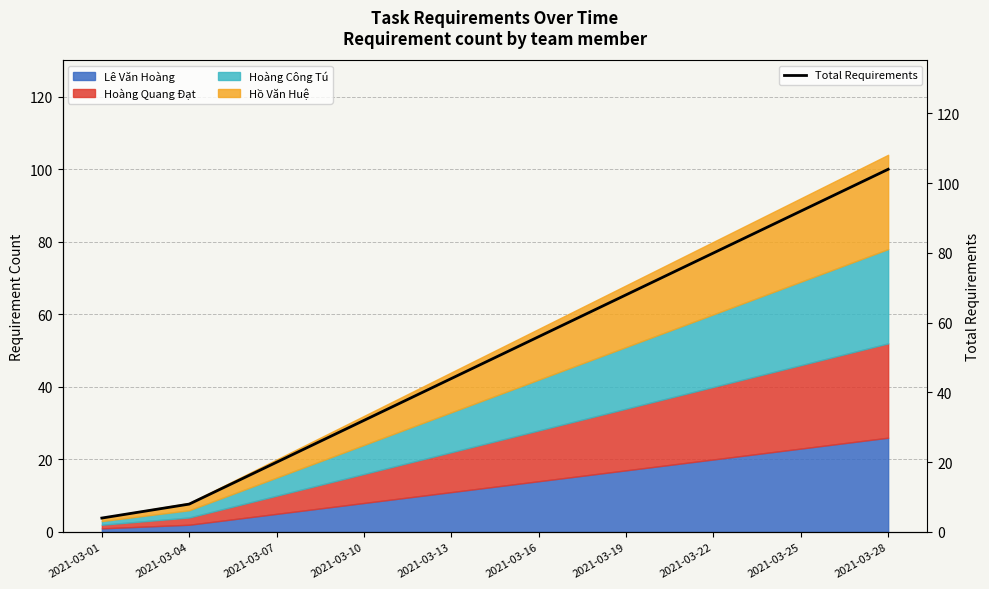

Rank the categories by value from highest to lowest.

2021-03-28, 2021-03-25, 2021-03-22, 2021-03-19, 2021-03-16, 2021-03-13, 2021-03-10, 2021-03-07, 2021-03-04, 2021-03-01